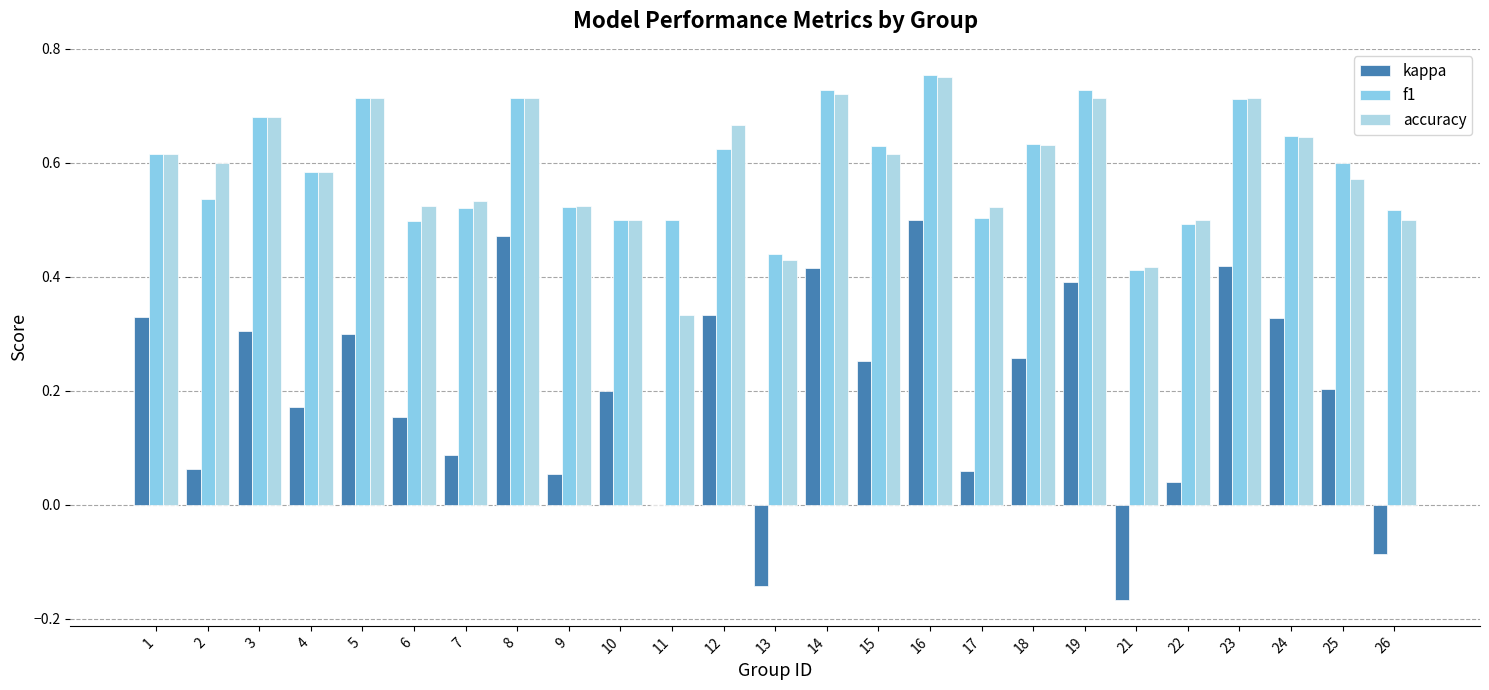

Are the bars horizontal?

No